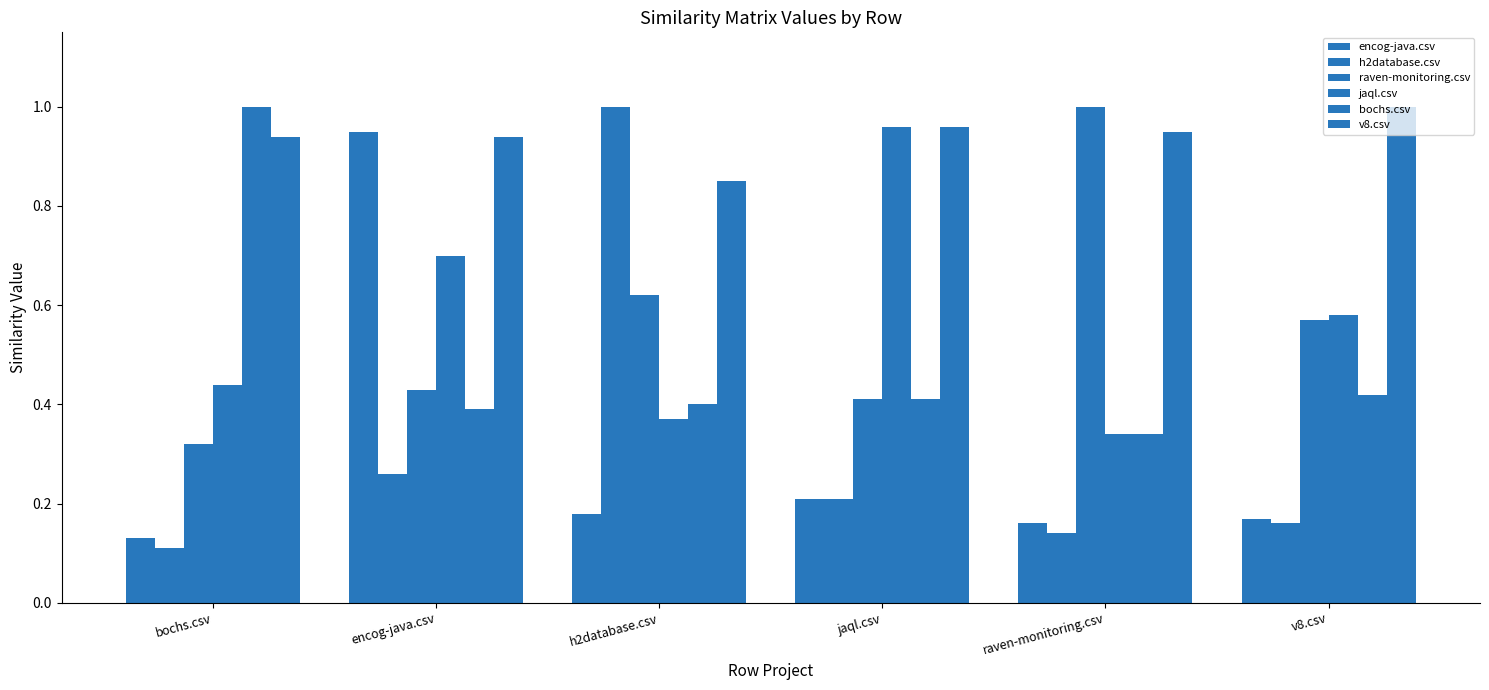

Rank the categories by bochs.csv value from highest to lowest.

bochs.csv, v8.csv, jaql.csv, h2database.csv, encog-java.csv, raven-monitoring.csv